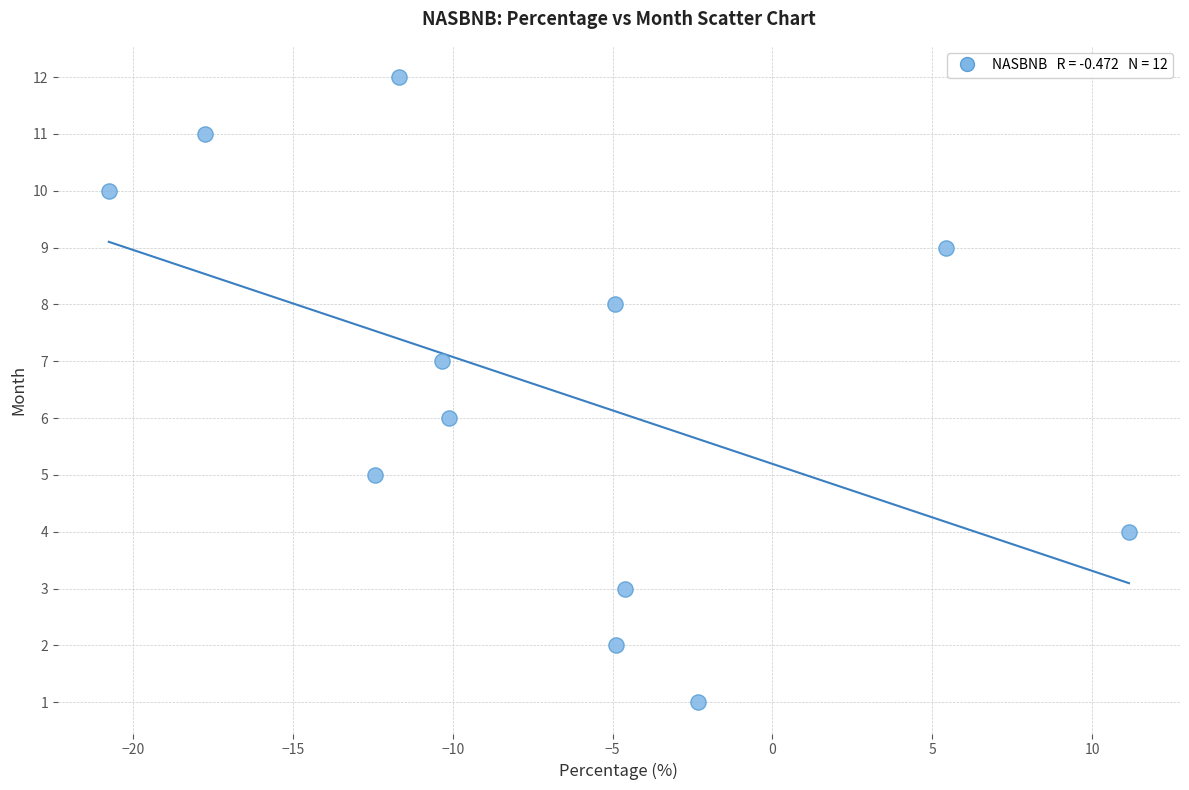

What is the range of Y values (max minus min)?

11